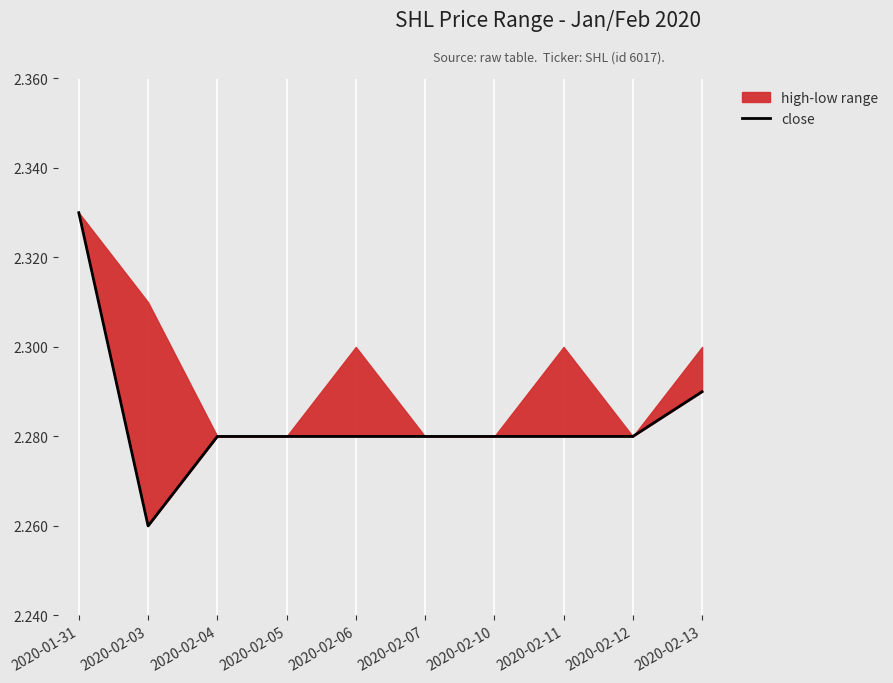

How many lines are shown in the chart?

1